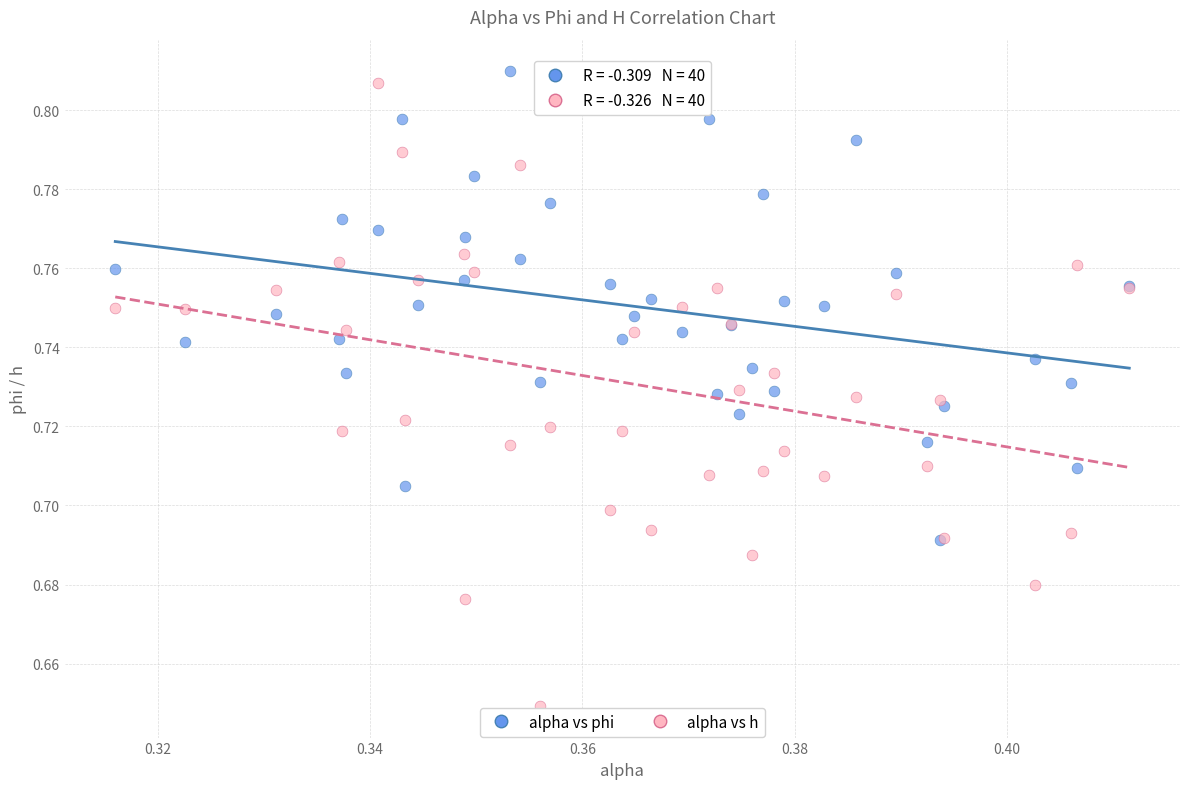

Which series contains the lowest Y value?

alpha vs h